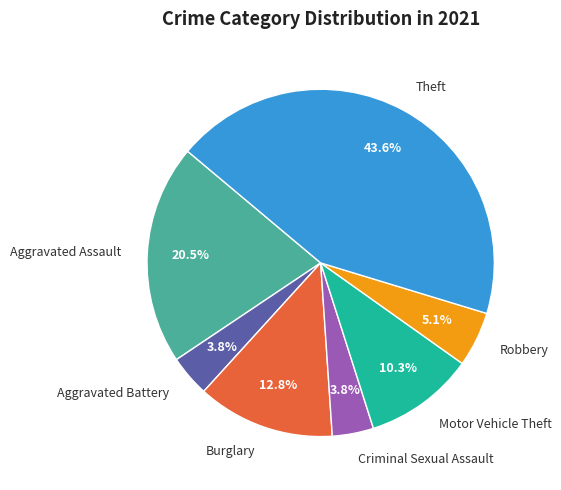

Is Burglary the majority of the pie?

No